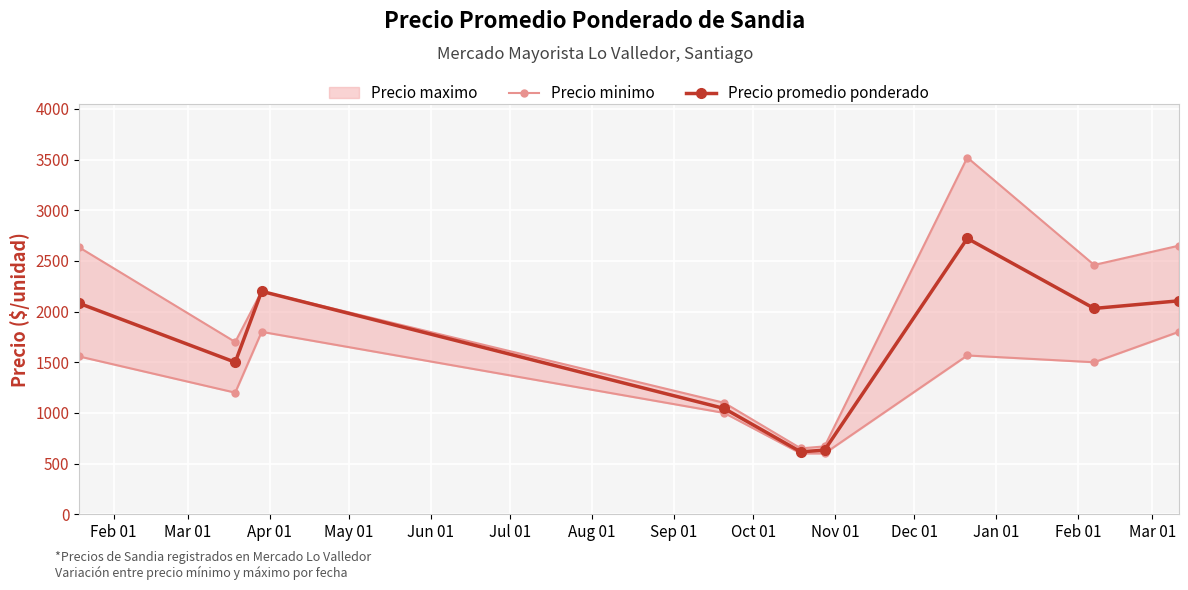

What is the value of the Precio promedio ponderado point at the 1st from the left?

2081